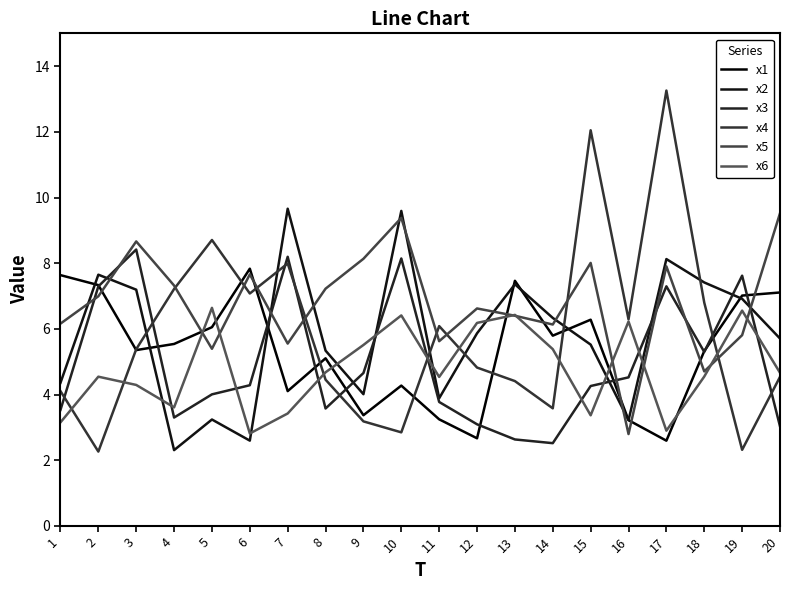

Which series has the largest range (max minus min)?

x4